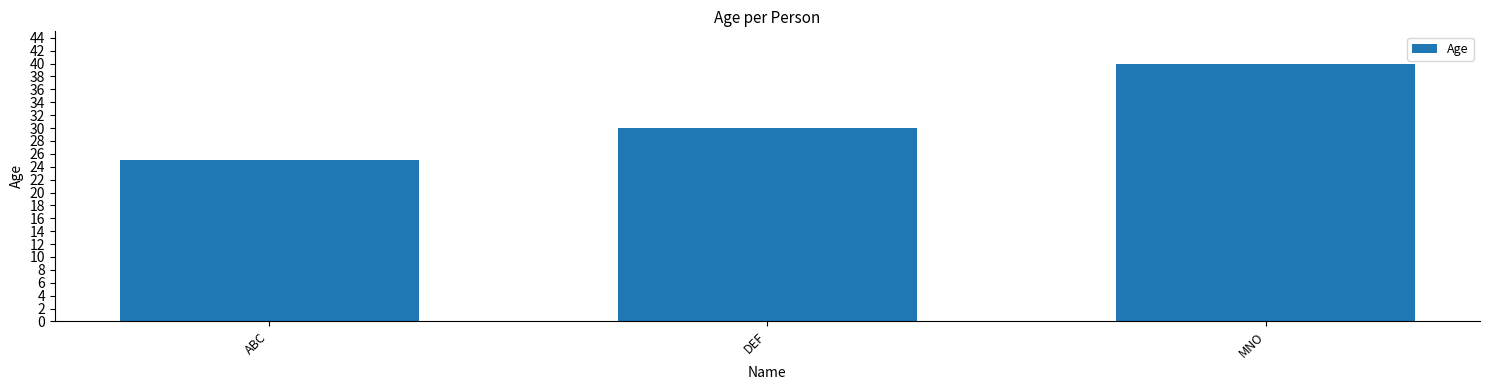

At which label is the value closest to 32?

DEF